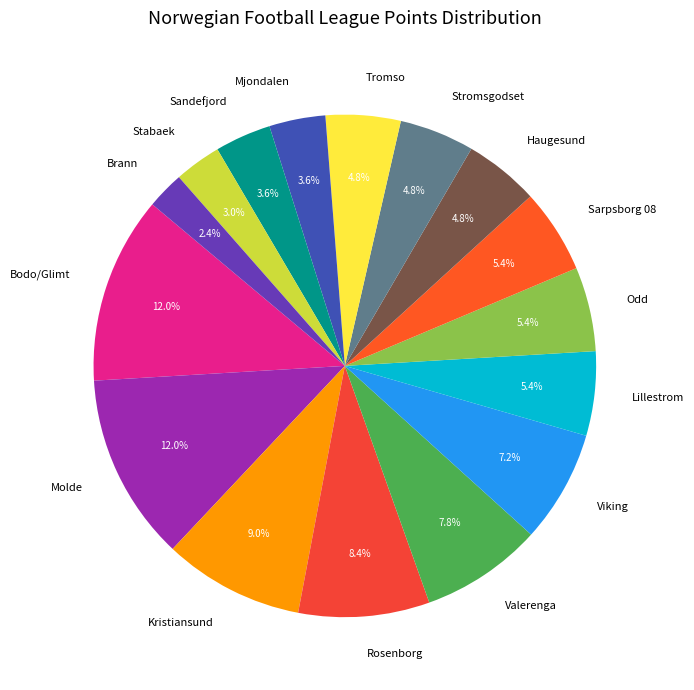

To the nearest percent, what is the difference between the largest and smallest slice percentages?

10%